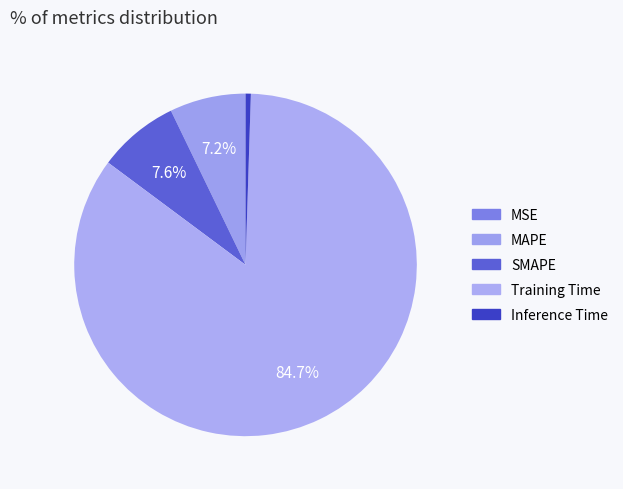

Does Training Time represent more than half of the total?

Yes